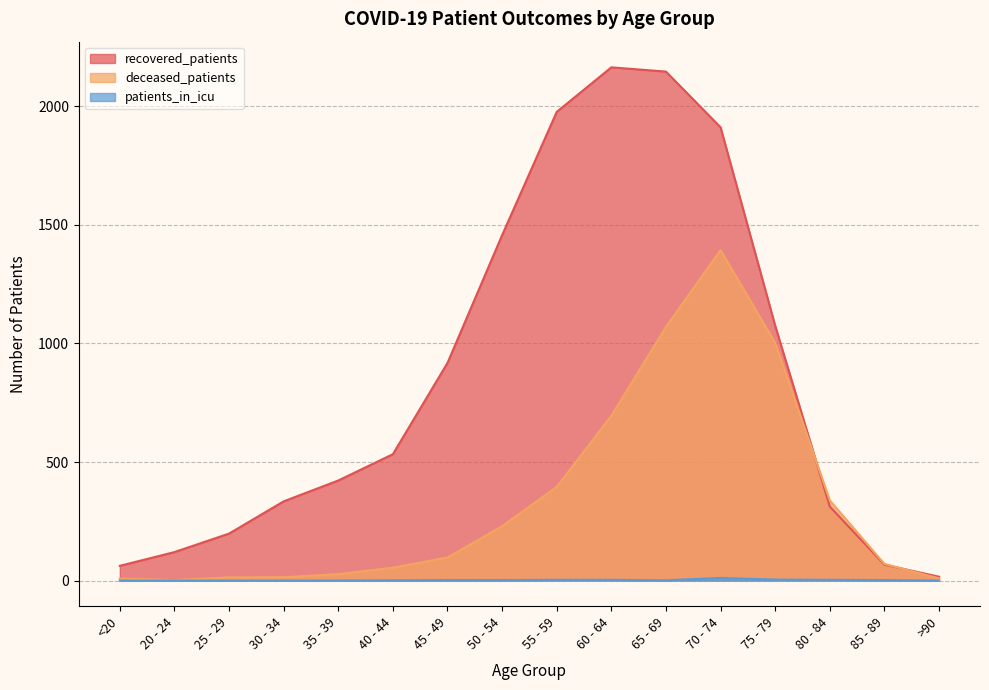

List the series in order of their overall mean, highest first.

recovered_patients, deceased_patients, patients_in_icu